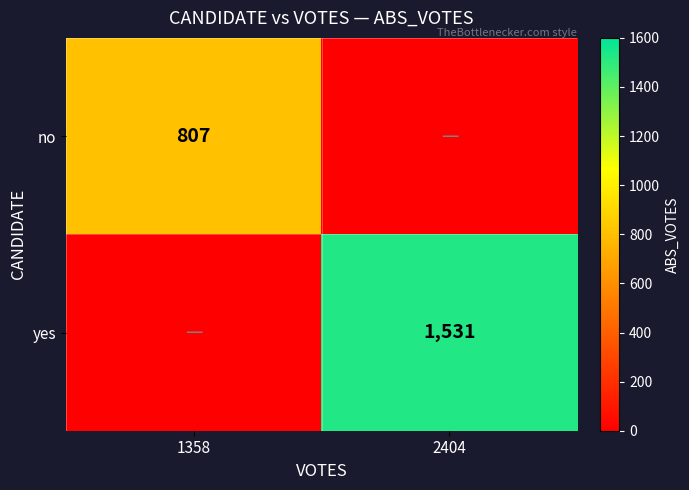

Is it true that no equals 504 at 1358?

False